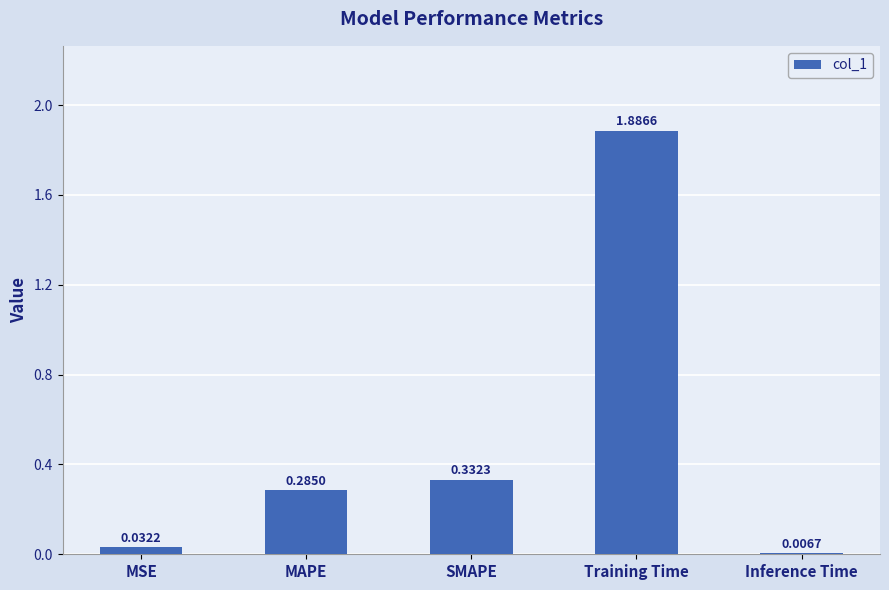

Which category has the highest value across all series?

Training Time